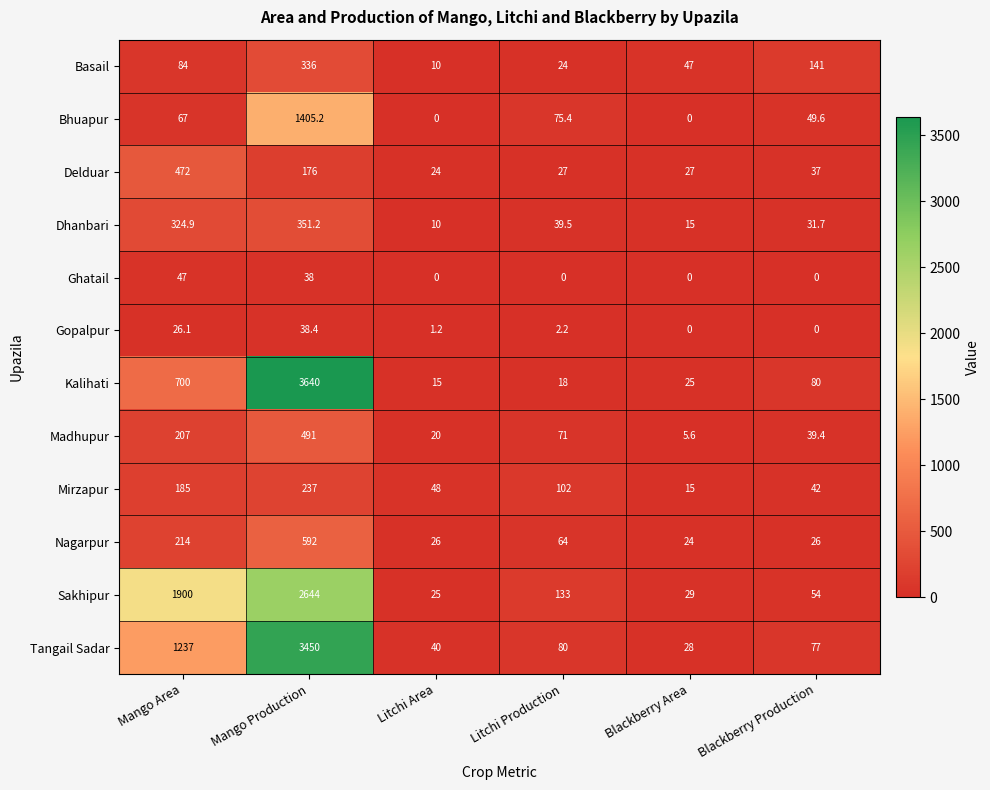

How many values in the Tangail Sadar series are below 80?

3